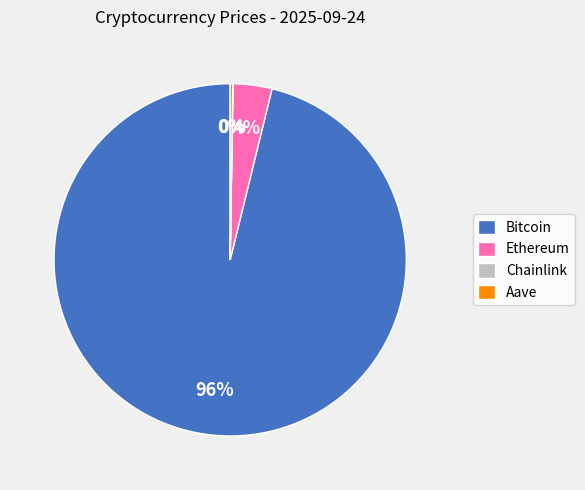

The Bitcoin slice represents 87% of the pie. True or false?

False